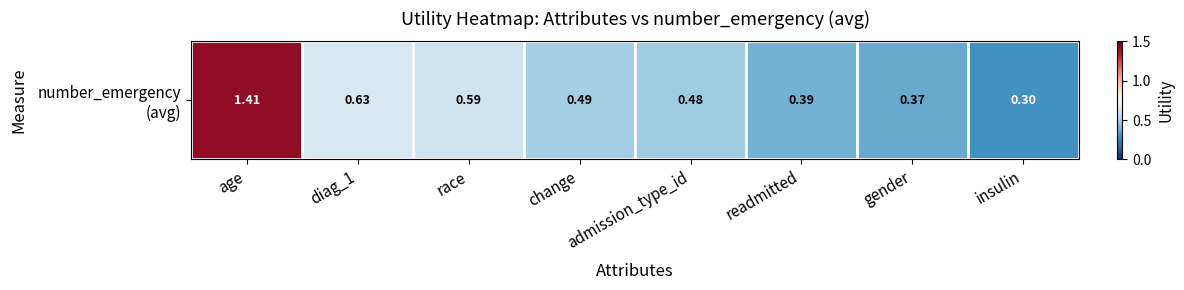

What is the minimum value shown in the chart?

0.3